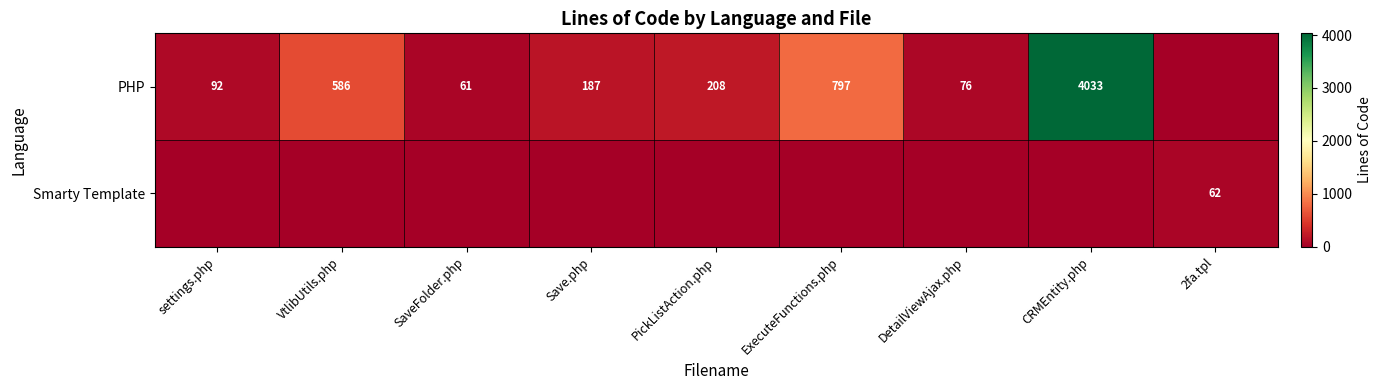

Which label corresponds to the largest value in the chart?

CRMEntity.php